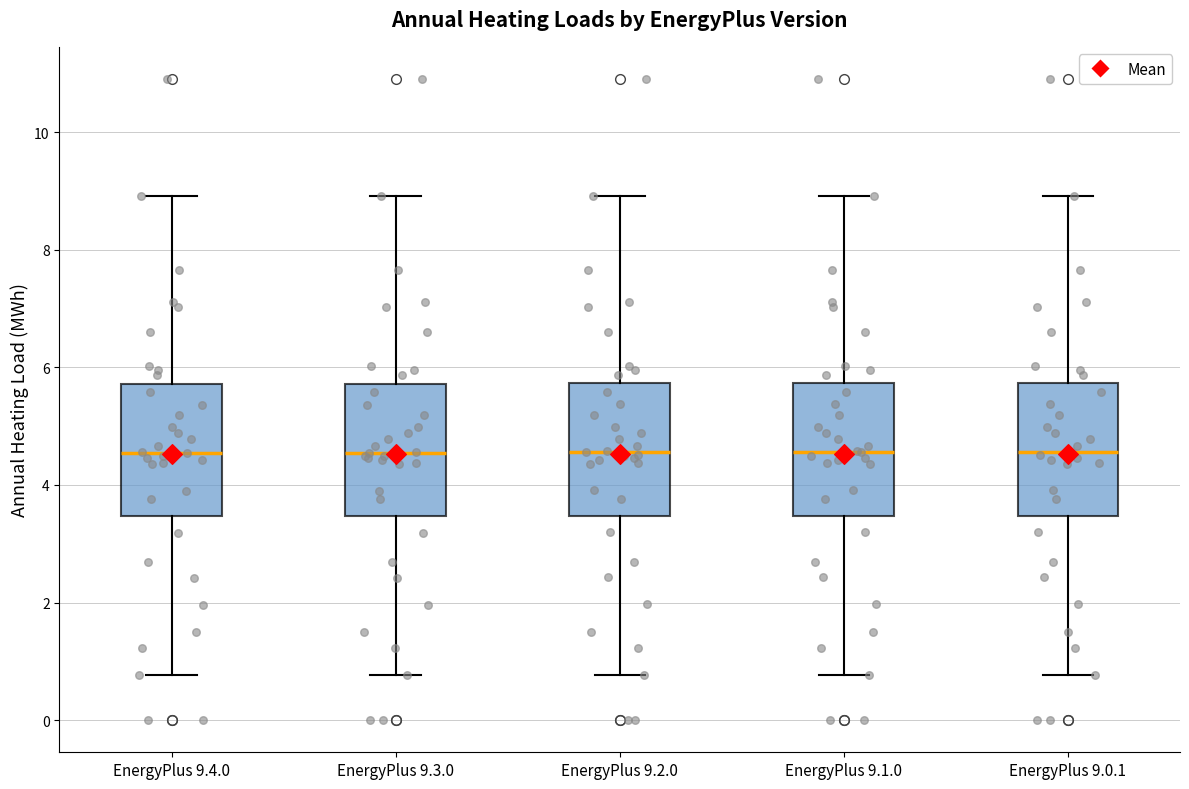

Reading left to right, transcribe this box plot: for each box, give where its median line is, the range the box spans, and where its two whiskers end, as read against the y-axis. The values are not printed on the chart, so give them approximately, as read against the axis.

EnergyPlus 9.4.0: median 4.6, box 3.4 to 5.8, whiskers 0.8 to 9.0
EnergyPlus 9.3.0: median 4.6, box 3.4 to 5.8, whiskers 0.8 to 9.0
EnergyPlus 9.2.0: median 4.6, box 3.4 to 5.8, whiskers 0.8 to 9.0
EnergyPlus 9.1.0: median 4.6, box 3.4 to 5.8, whiskers 0.8 to 9.0
EnergyPlus 9.0.1: median 4.6, box 3.4 to 5.8, whiskers 0.8 to 9.0